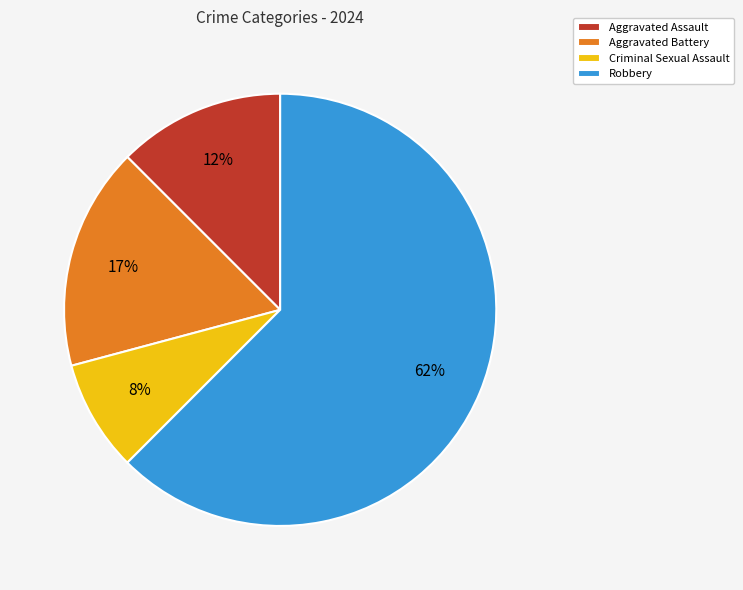

To the nearest percent, what is the average slice percentage?

25%